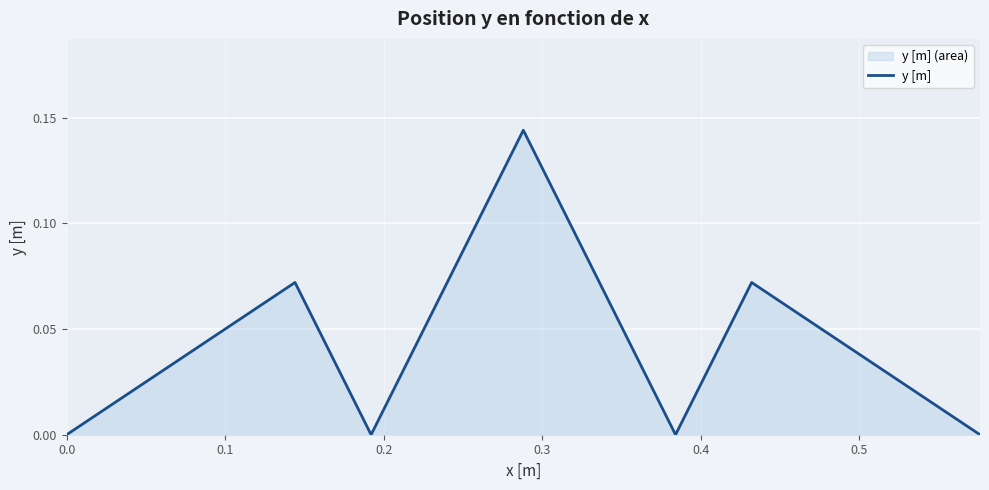

How many interior local peaks (higher than both neighbors) does the data have?

3